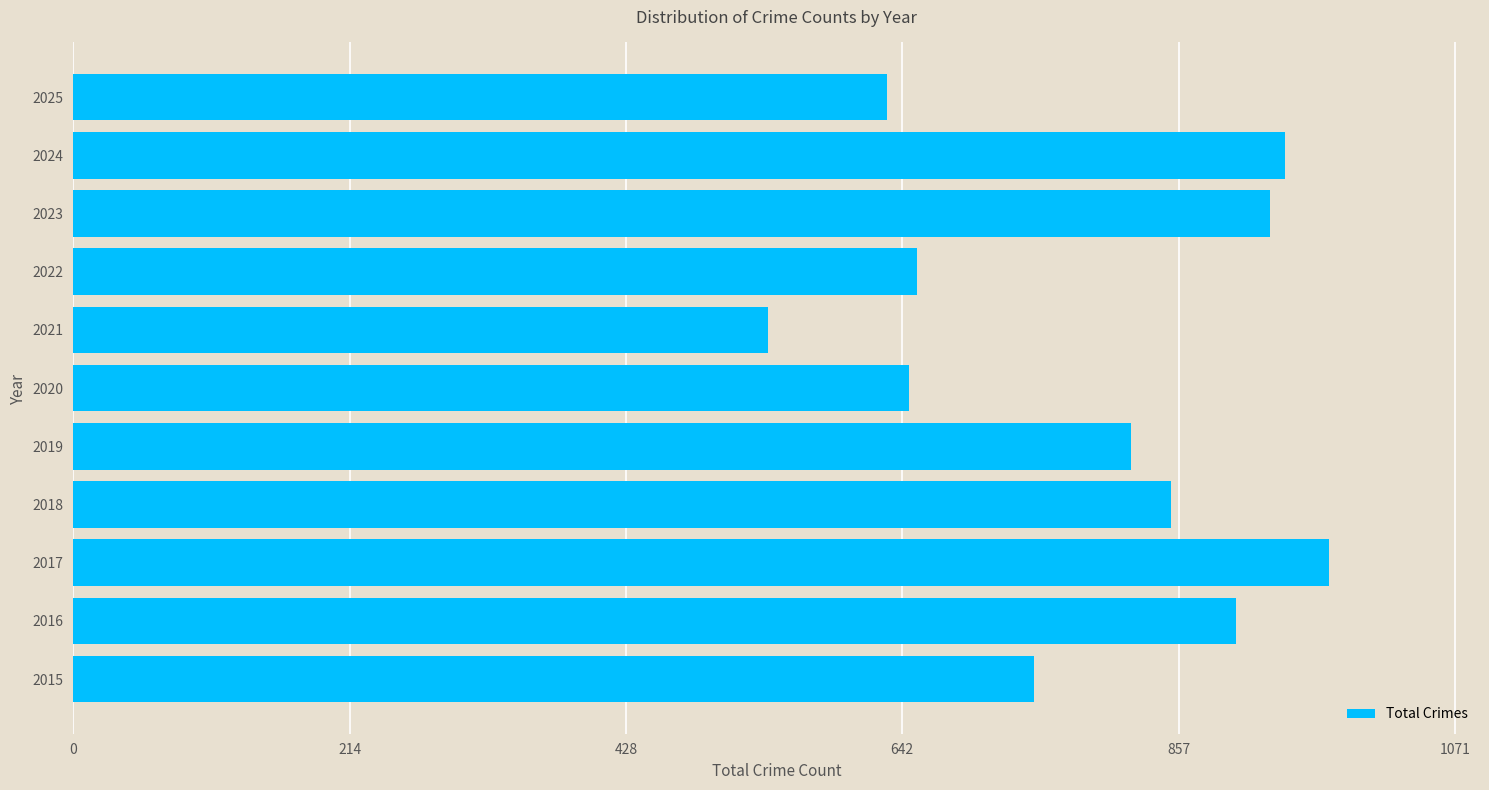

What is the change in value from 2017 to 2024?

-34